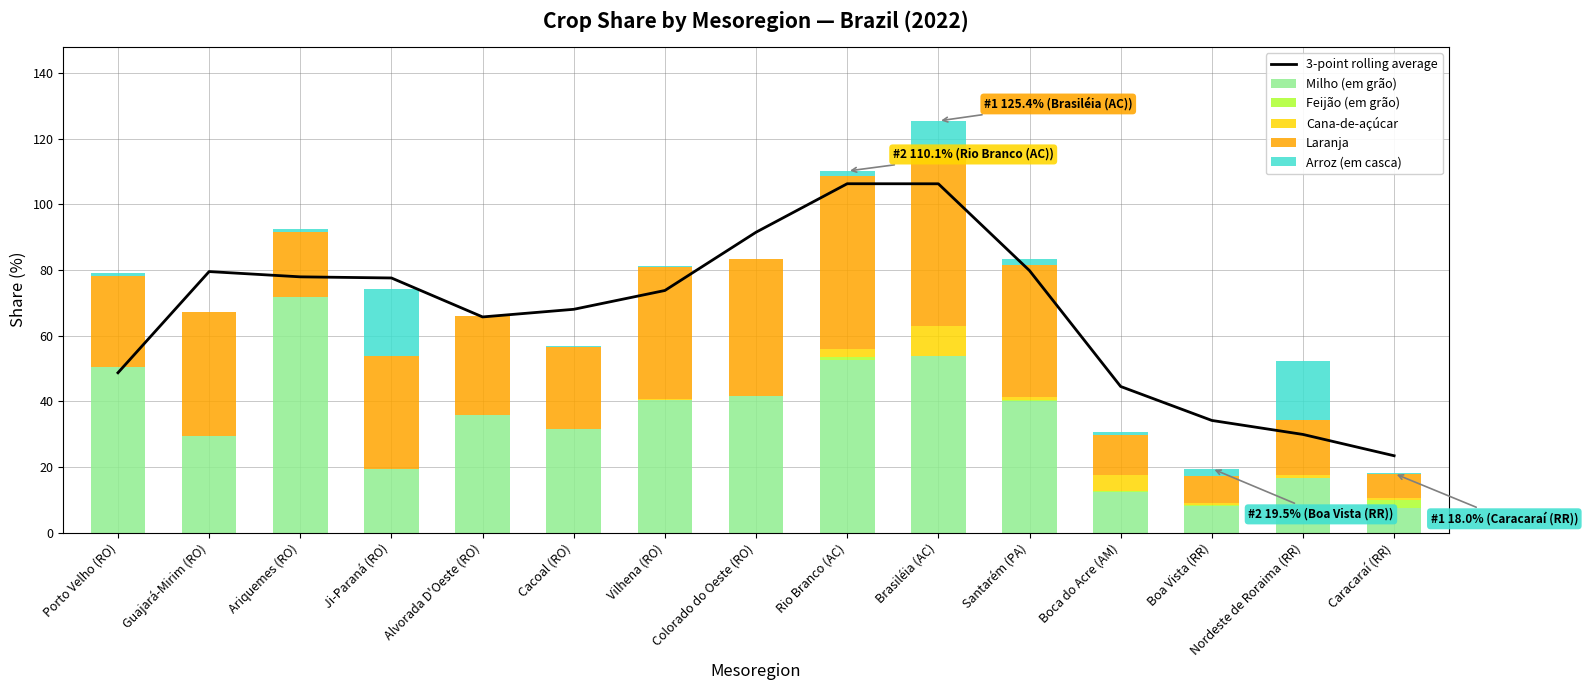

What are all the series names shown in the legend?

3-point rolling average, Milho (em grão), Feijão (em grão), Cana-de-açúcar, Laranja, Arroz (em casca)